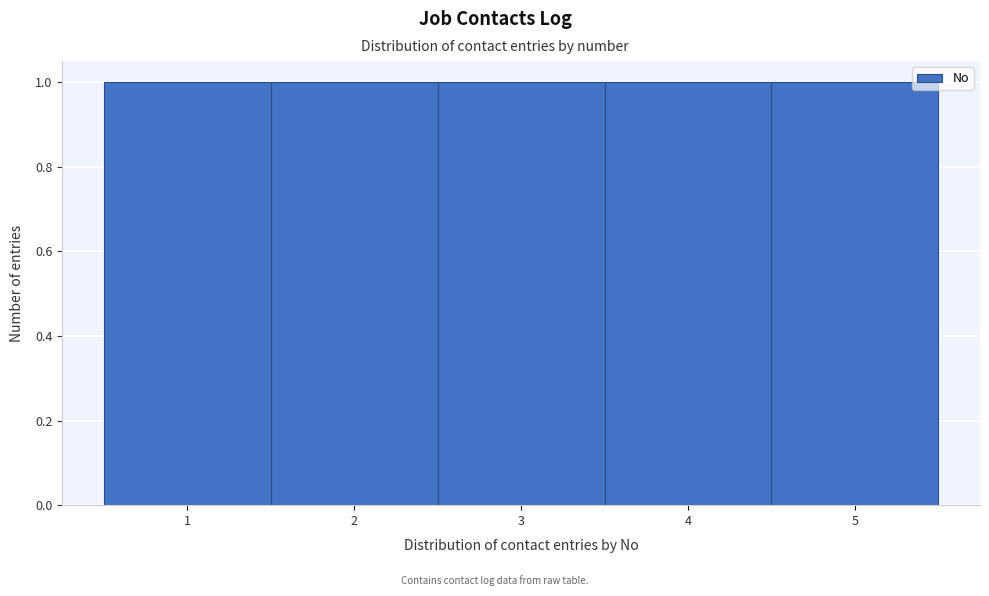

Reading left to right, list every bar in this chart as the range it spans on the x-axis followed by its height. The values are not printed on the chart, so give them approximately, as read against the axis.

0.5 to 1.5: 1
1.5 to 2.5: 1
2.5 to 3.5: 1
3.5 to 4.5: 1
4.5 to 5.5: 1